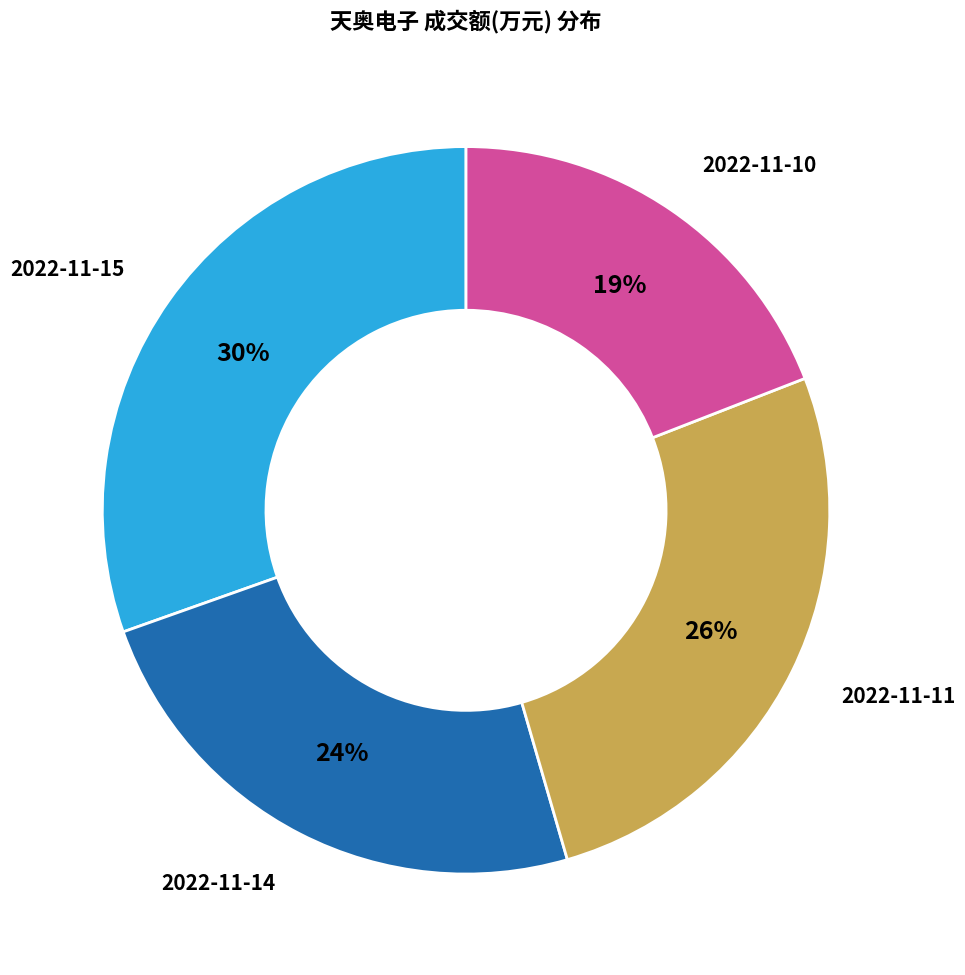

To the nearest percent, what is the average slice percentage?

25%